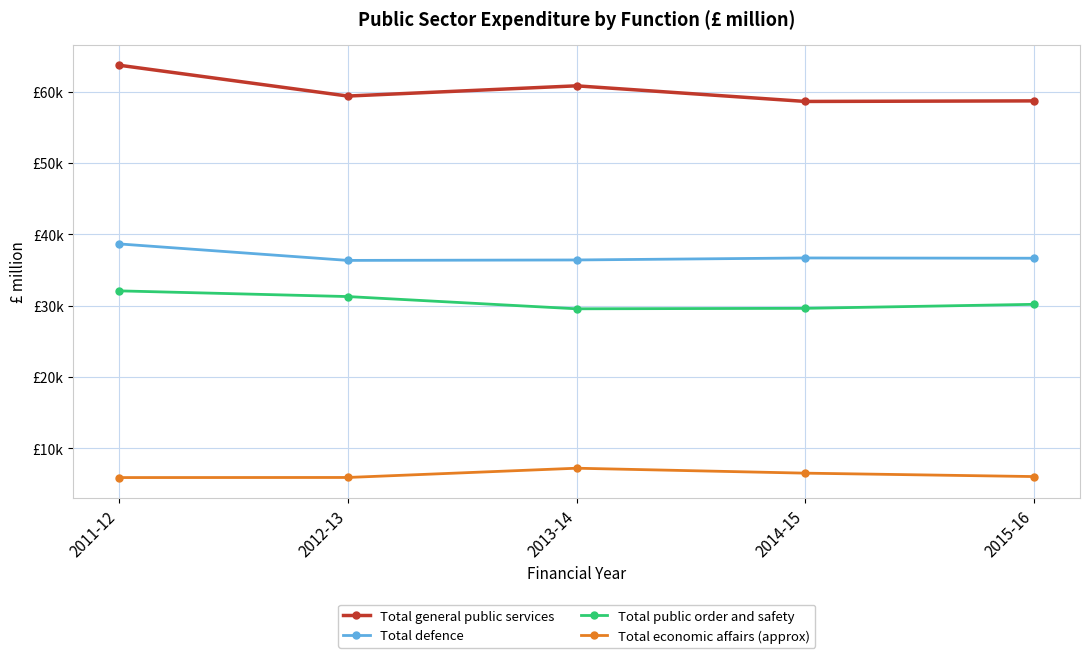

What value does the Total defence series have at 2014-15, to the nearest 10?

36680